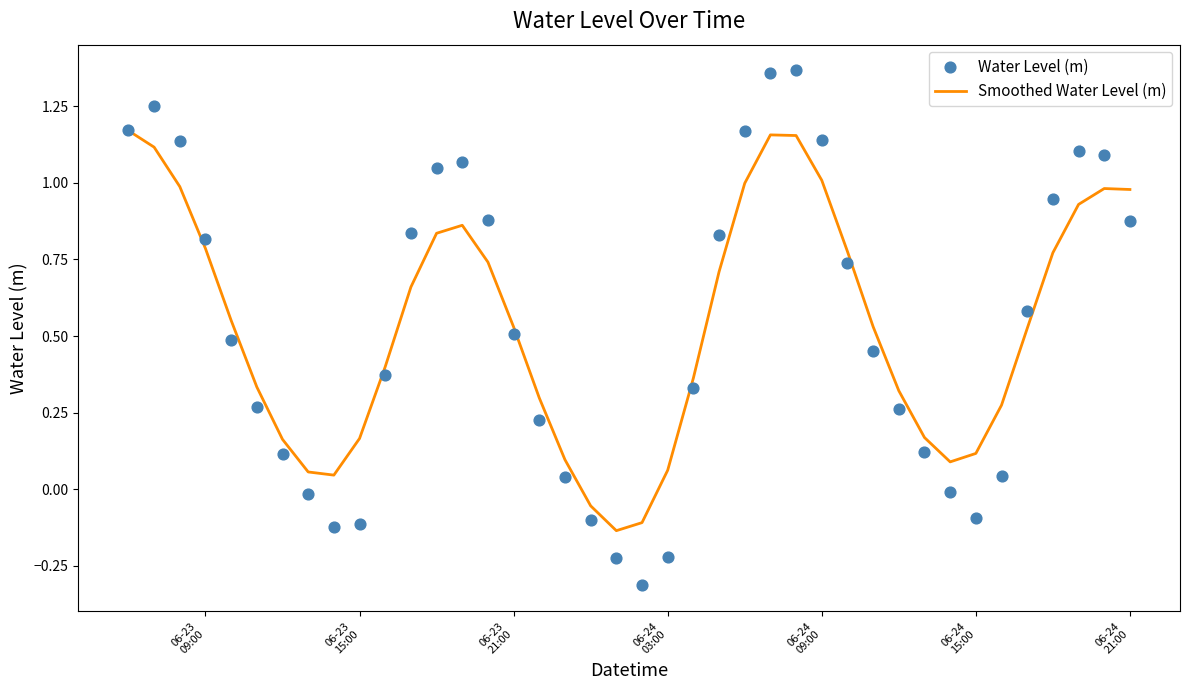

Which series has the largest Y range (max minus min)?

Water Level (m)